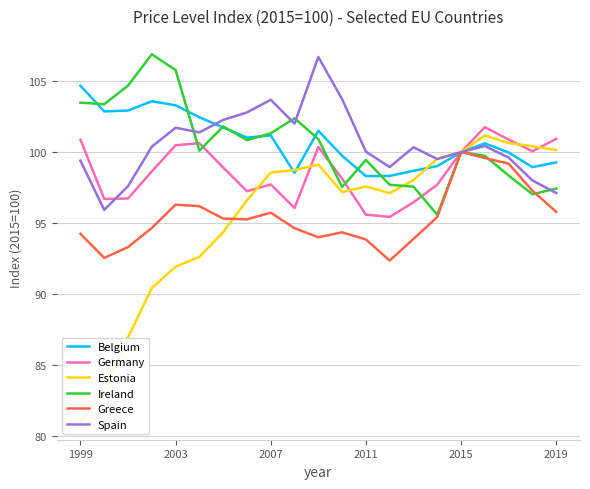

What is the lowest value of the Spain series?

95.9